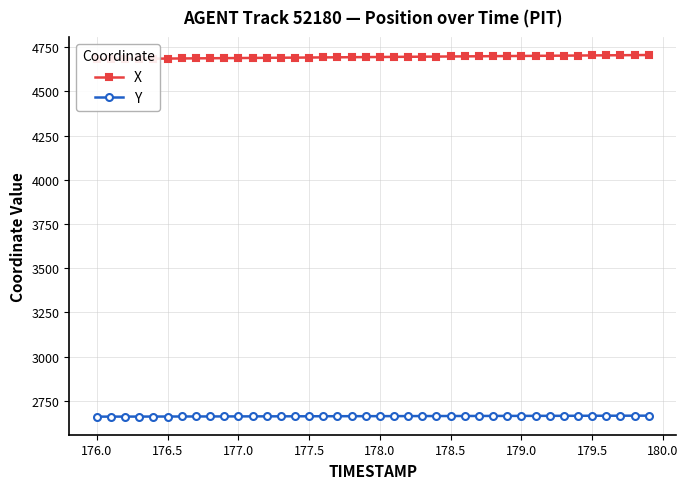

List the series in order of their overall mean, lowest first.

Y, X